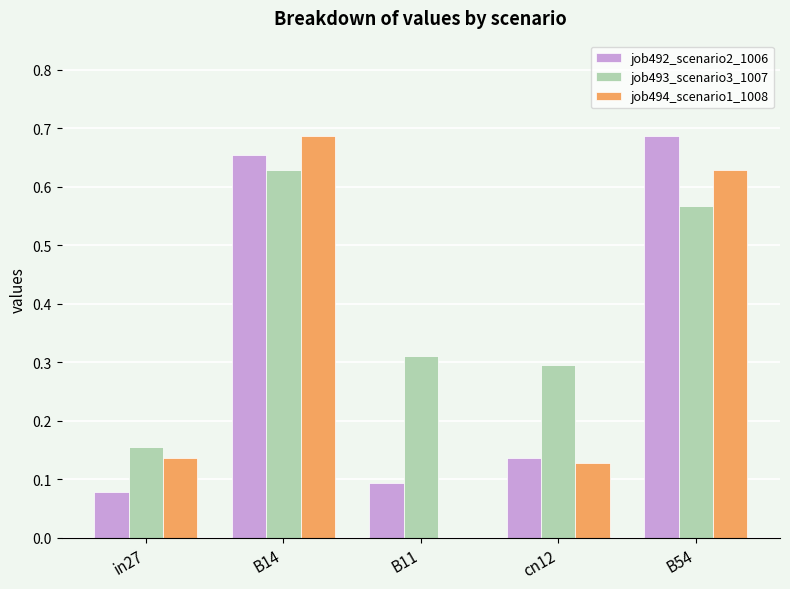

Is the value of job494_scenario1_1008 at B11 greater than the value of job493_scenario3_1007 at in27?

No